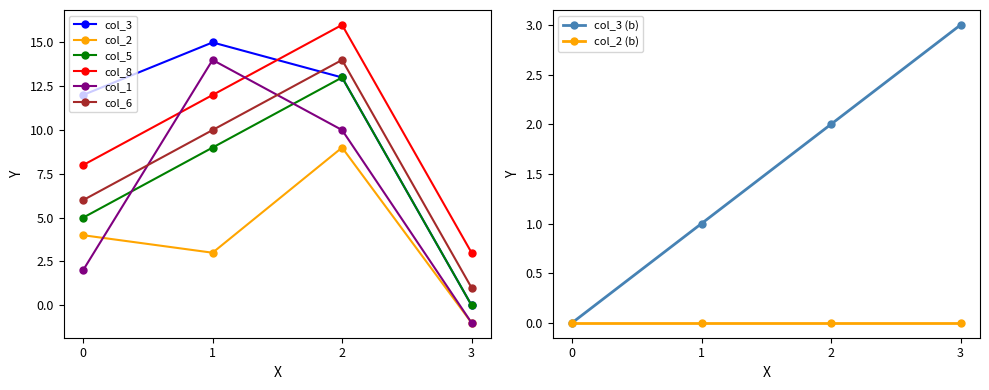

What is the value of the col_6 point at the 4th from the left?

1